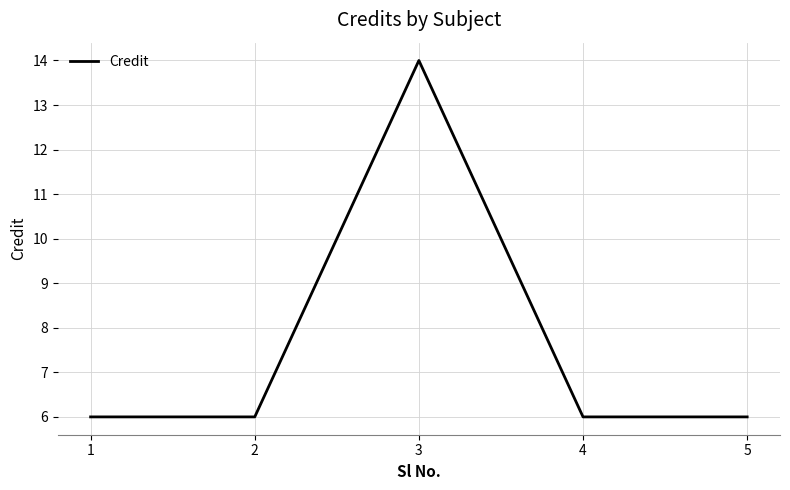

Which category has the highest value across all series?

3